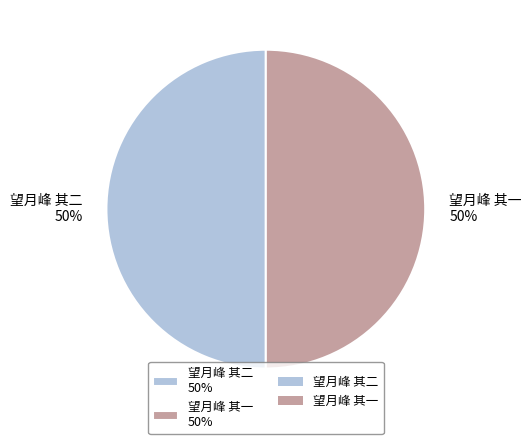

To the nearest percent, what is the combined percentage of 望月峰 其二 and 望月峰 其一?

100%